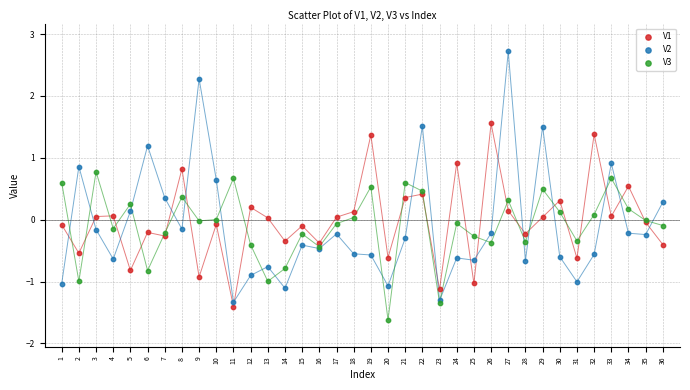

Which series has the largest Y range (max minus min)?

V2